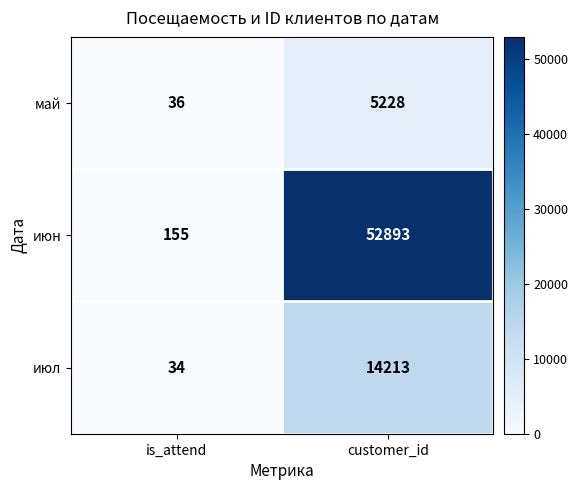

Which series has the largest range (max minus min)?

июн